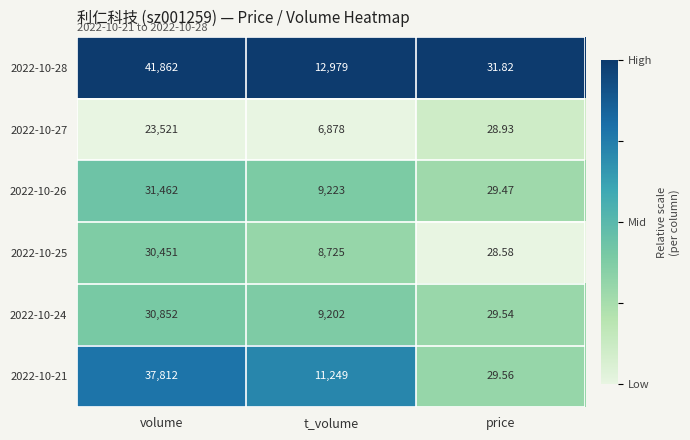

Between volume and price, which series saw the biggest shift?

2022-10-28